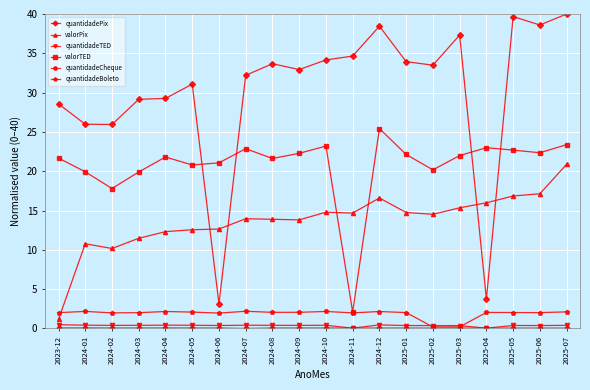

Which label corresponds to the largest value in the chart?

2025-07